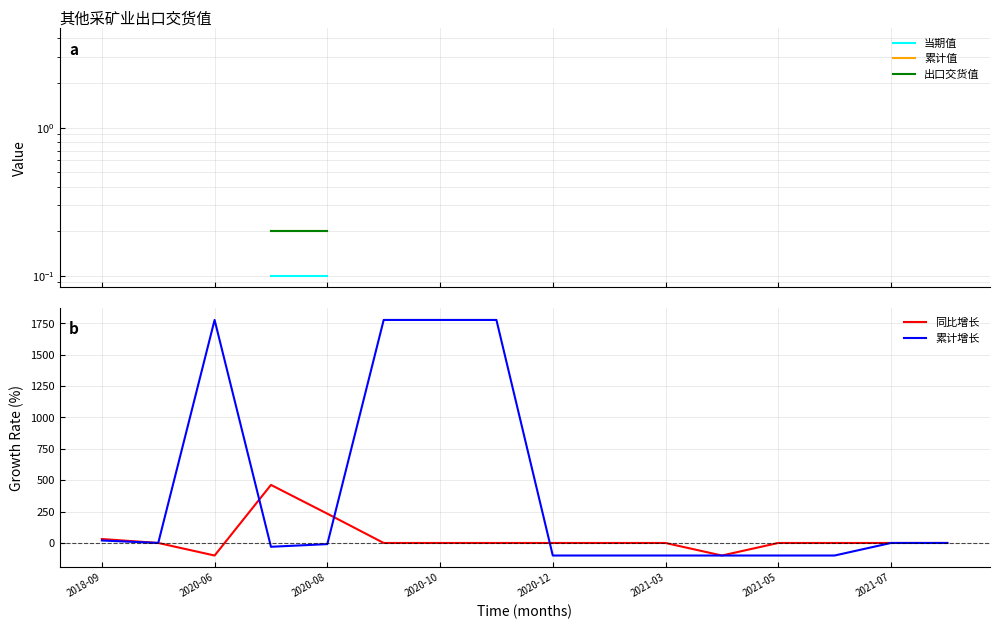

Which series has the largest total across all categories?

累计增长